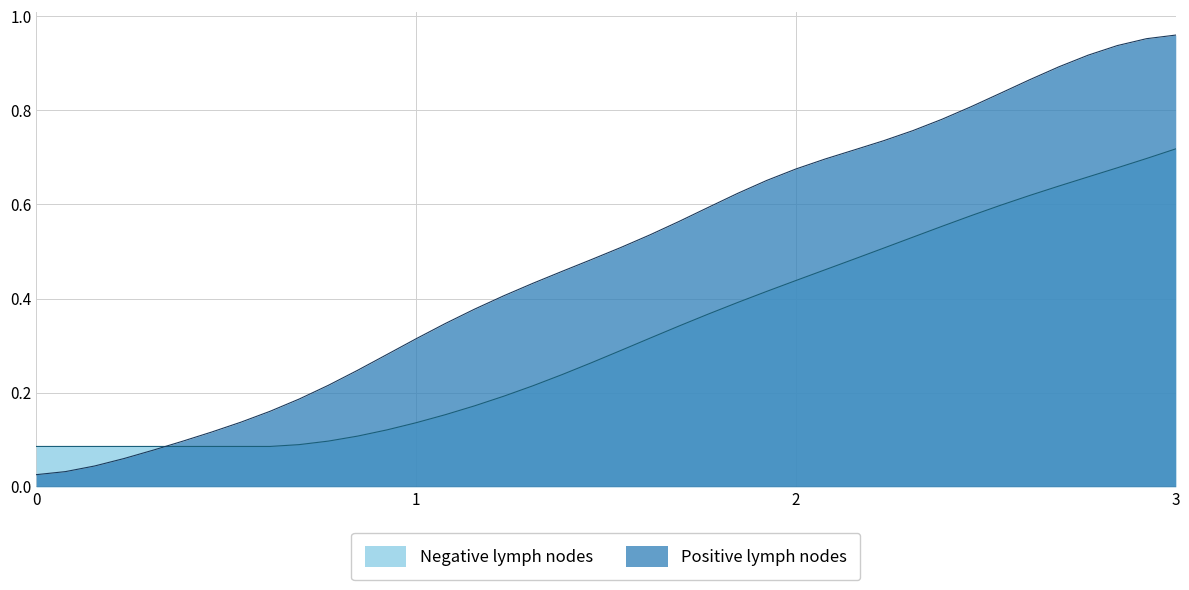

Rank the series by their average value, from highest to lowest.

Positive lymph nodes, Negative lymph nodes